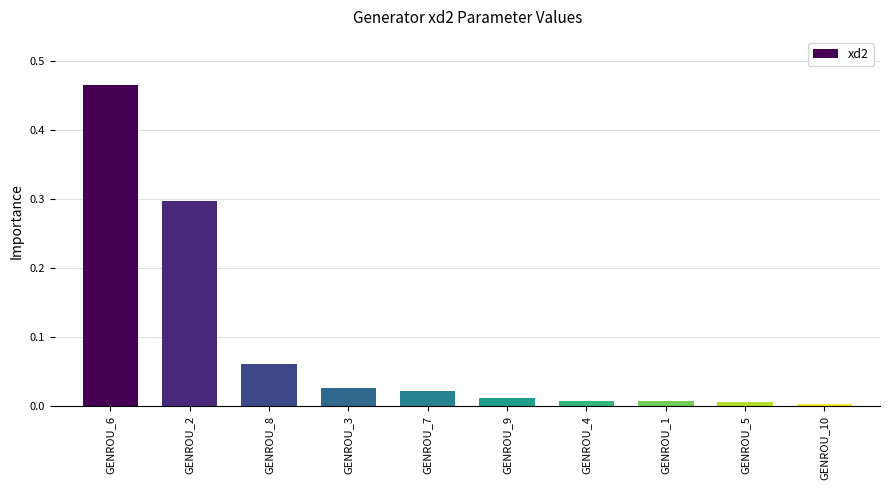

At which category does the chart reach its peak across all series?

GENROU_6